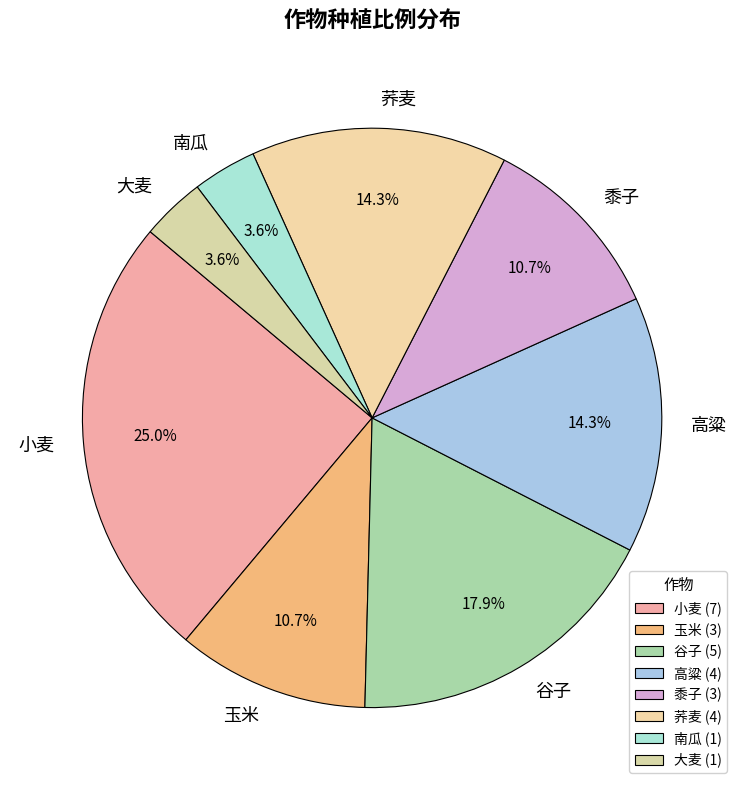

How many slices are in this pie chart?

8